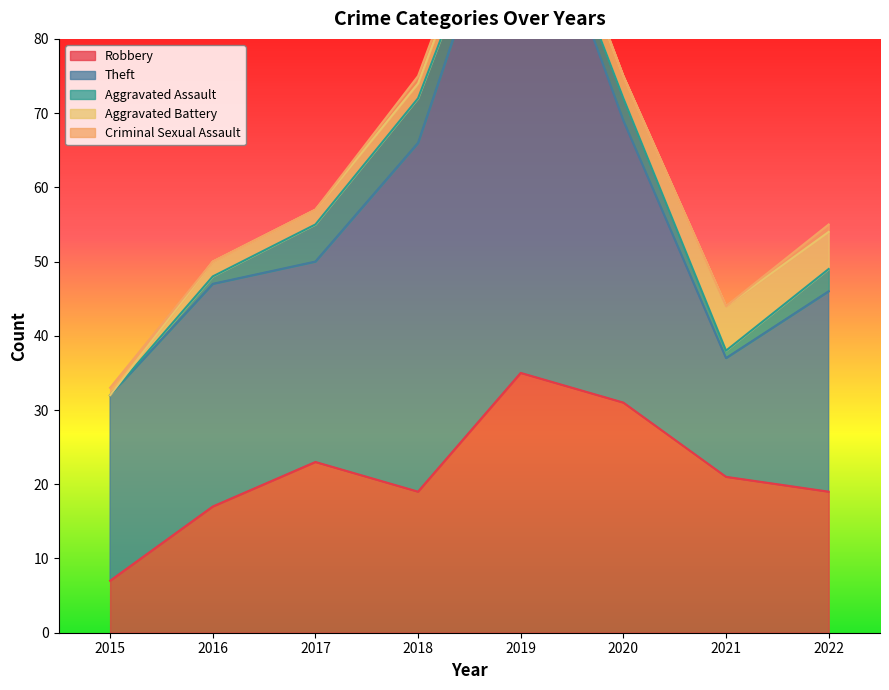

How many series are shown in this chart?

5